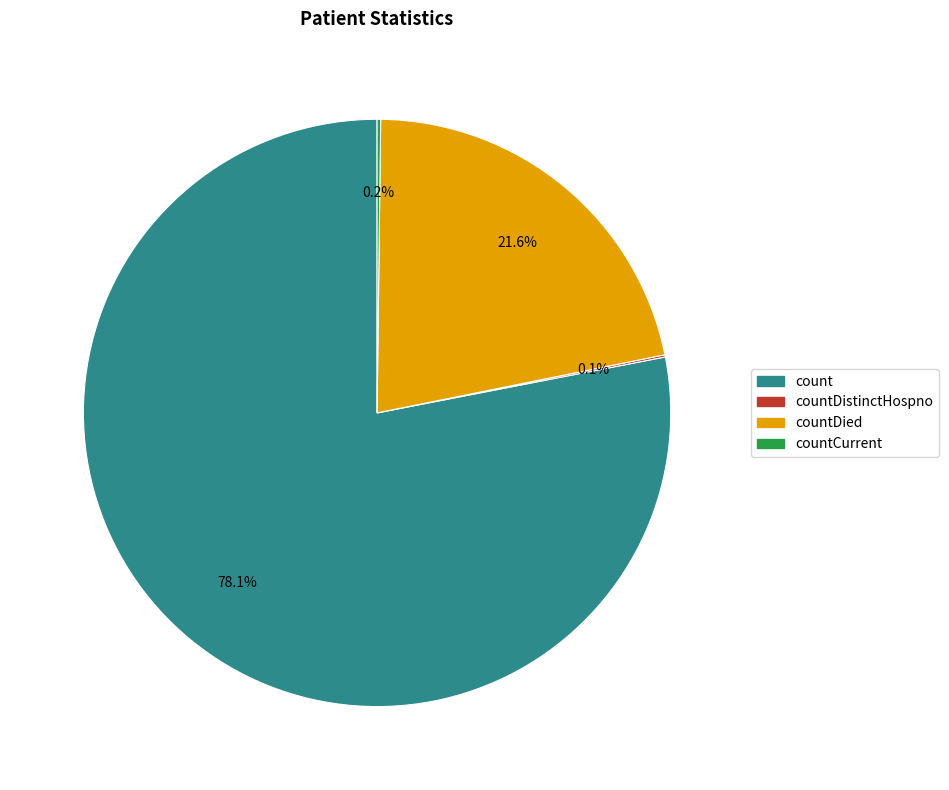

To the nearest percent, what is the average slice percentage?

25%